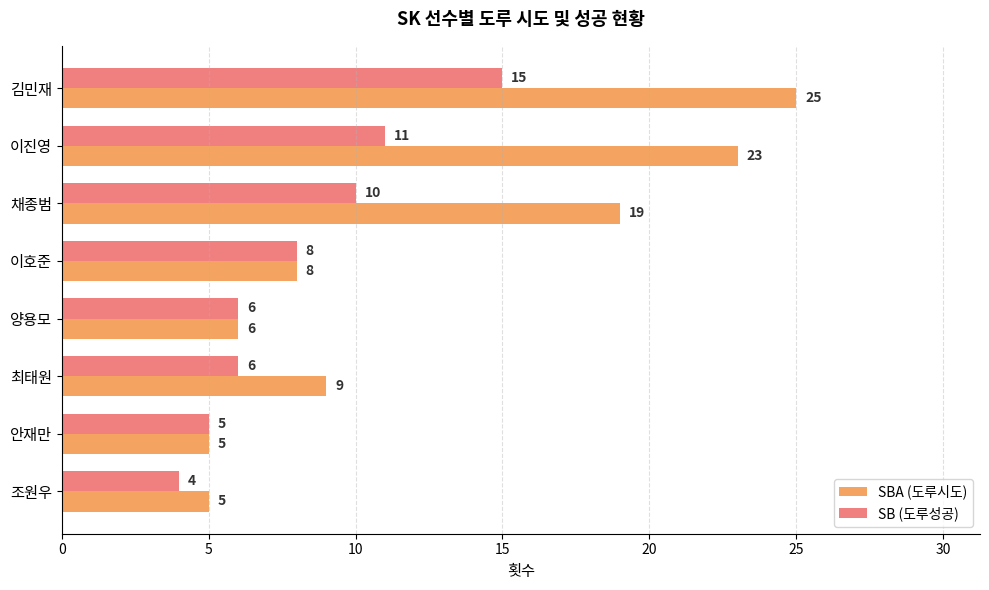

Rank the series by their average value, from lowest to highest.

SB (도루성공), SBA (도루시도)